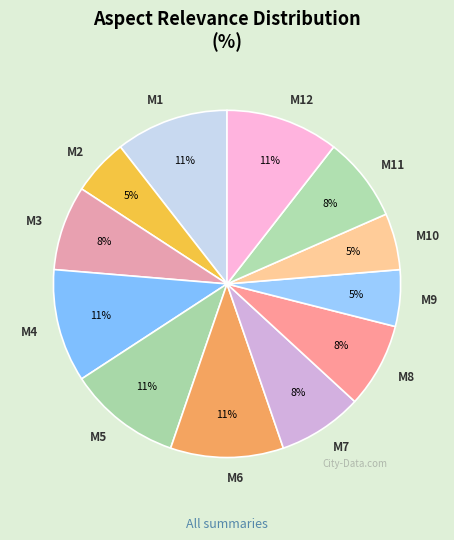

Which has a higher value, M12 or M10?

M12